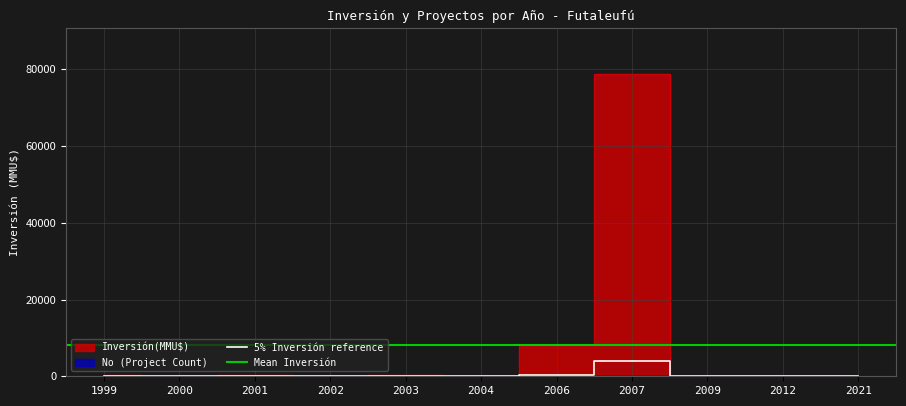

What is the value of the Inversión(MMU$) point at the 5th from the left?

378